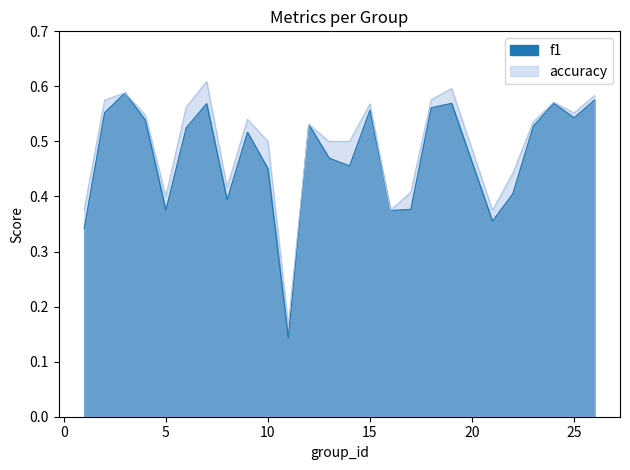

Is it true that f1 equals 0.6 at 16?

False